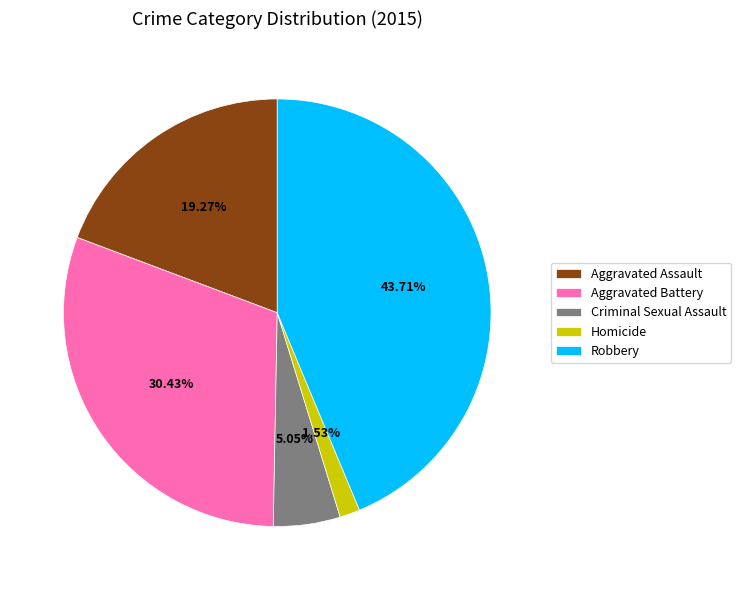

What is the smallest slice in the pie chart?

Homicide